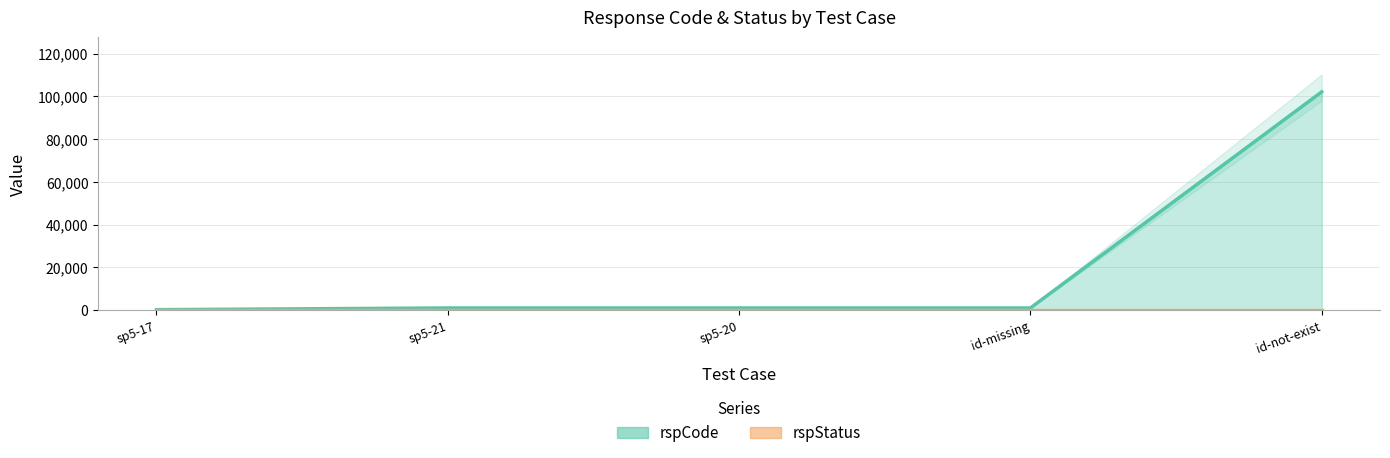

True or false: the data shows 1001 at sp5-20.

True